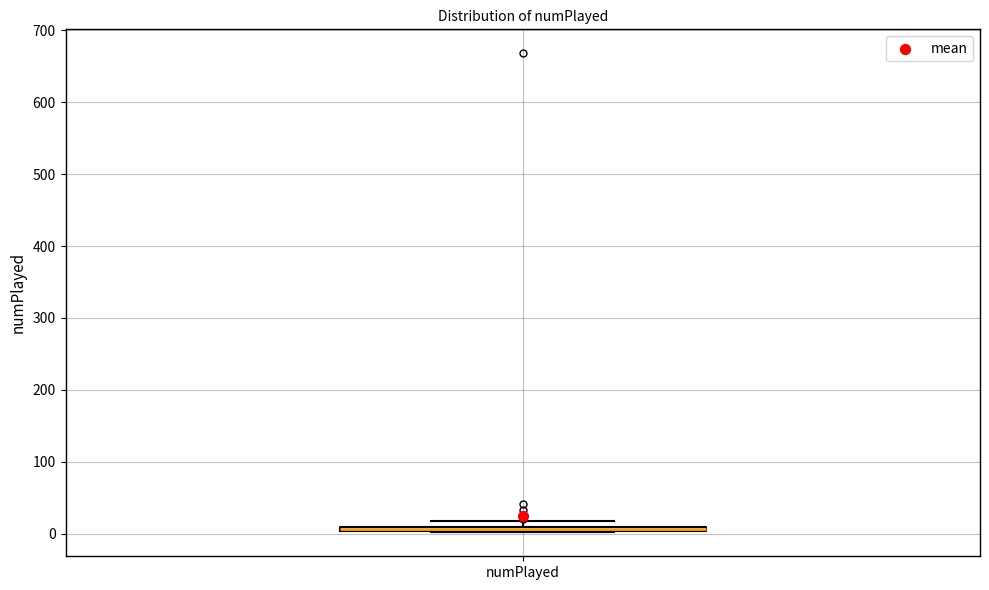

Where is the upper edge of the box for numPlayed on the y-axis? The values are not printed on the chart, so give them approximately, as read against the axis.

10